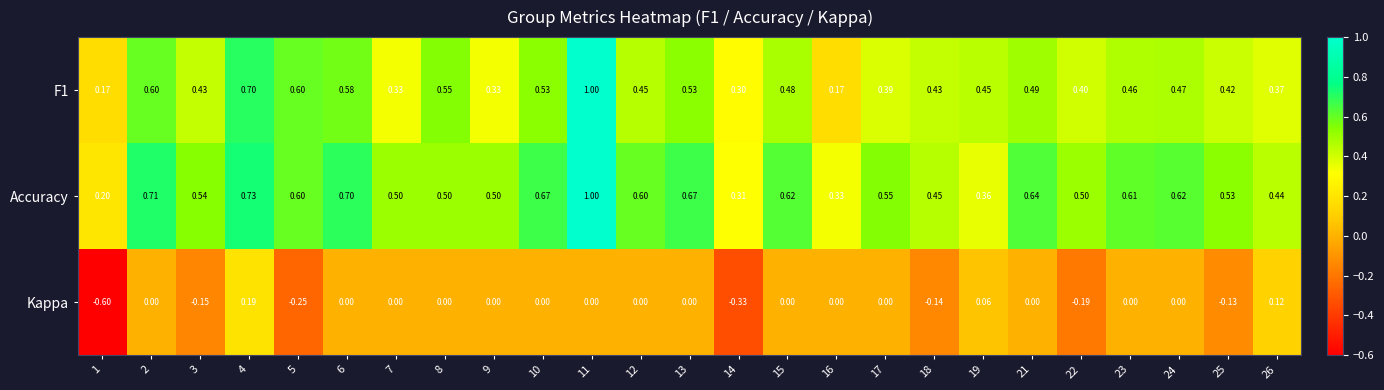

Which series has the largest range (max minus min)?

F1